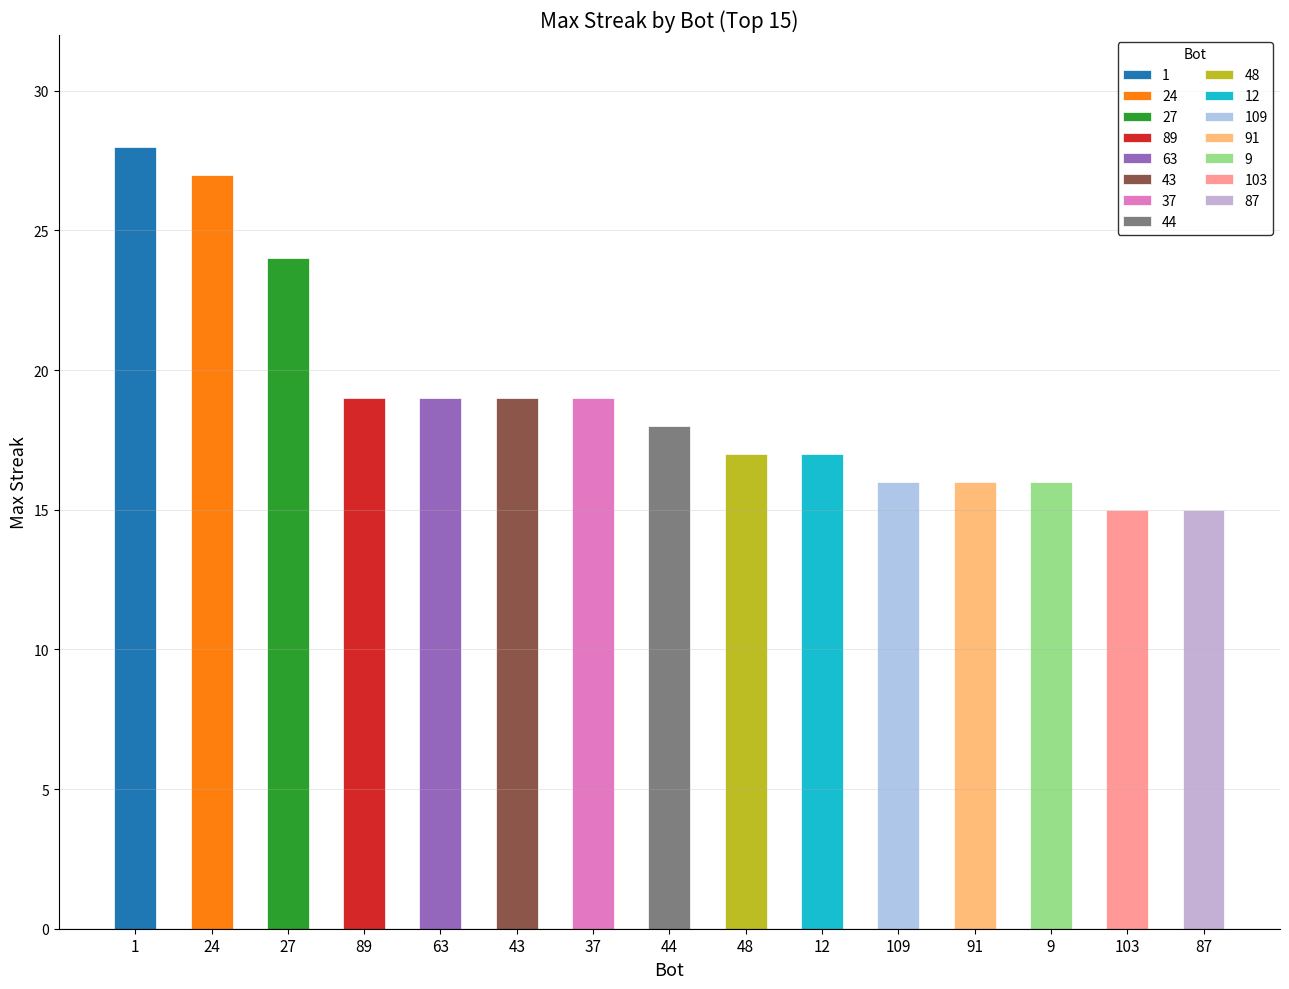

The Bot 2 series shows 22 at 63. True or false?

False